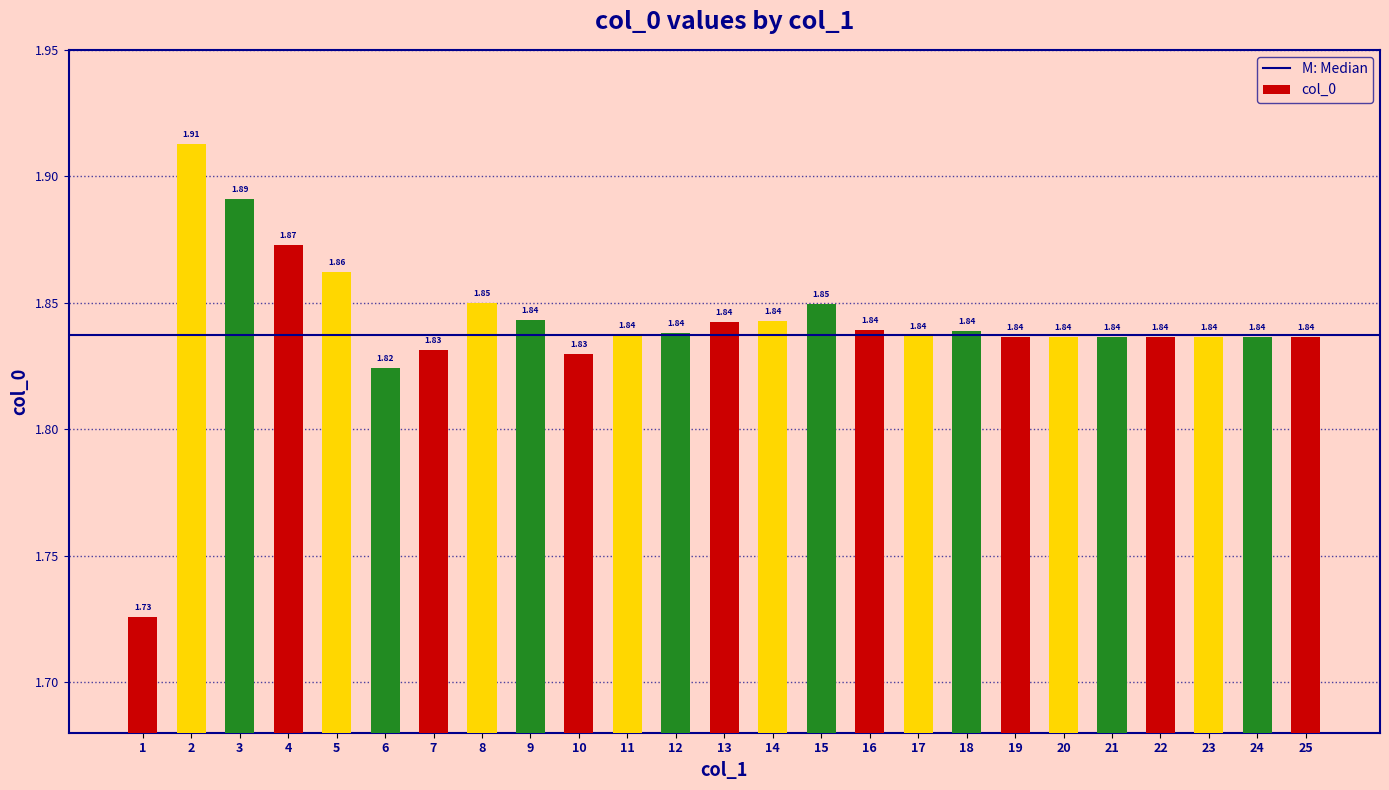

What is the sum of the values at 15 and 21?

3.7